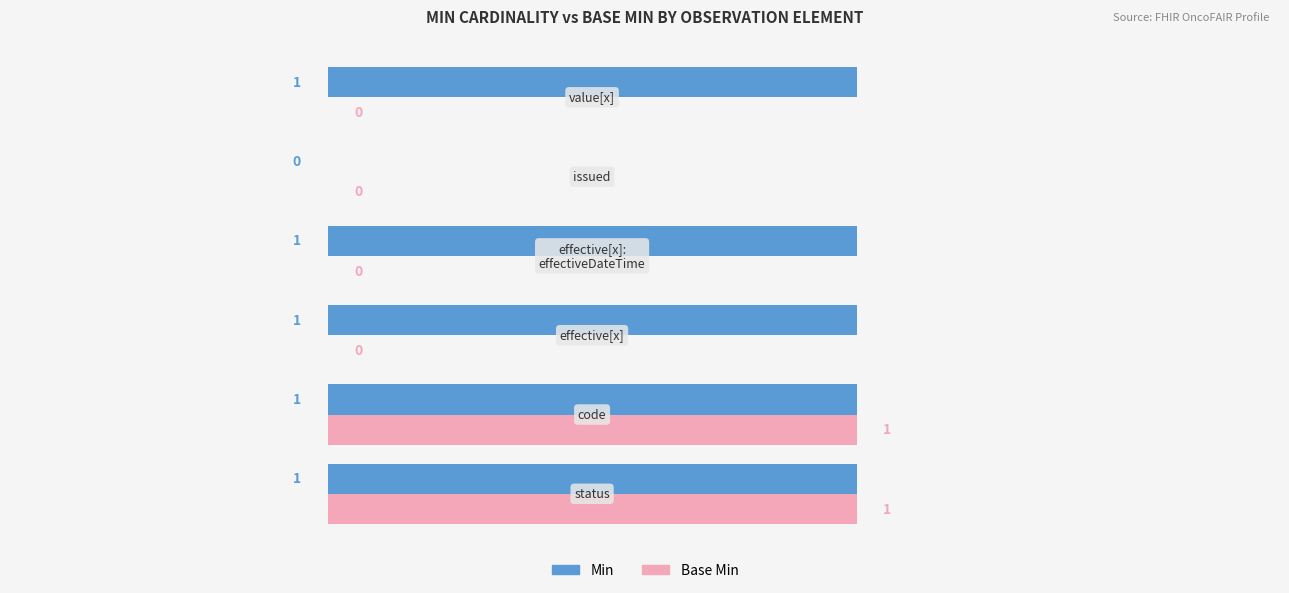

What are all the series names shown in the legend?

Min, Base Min